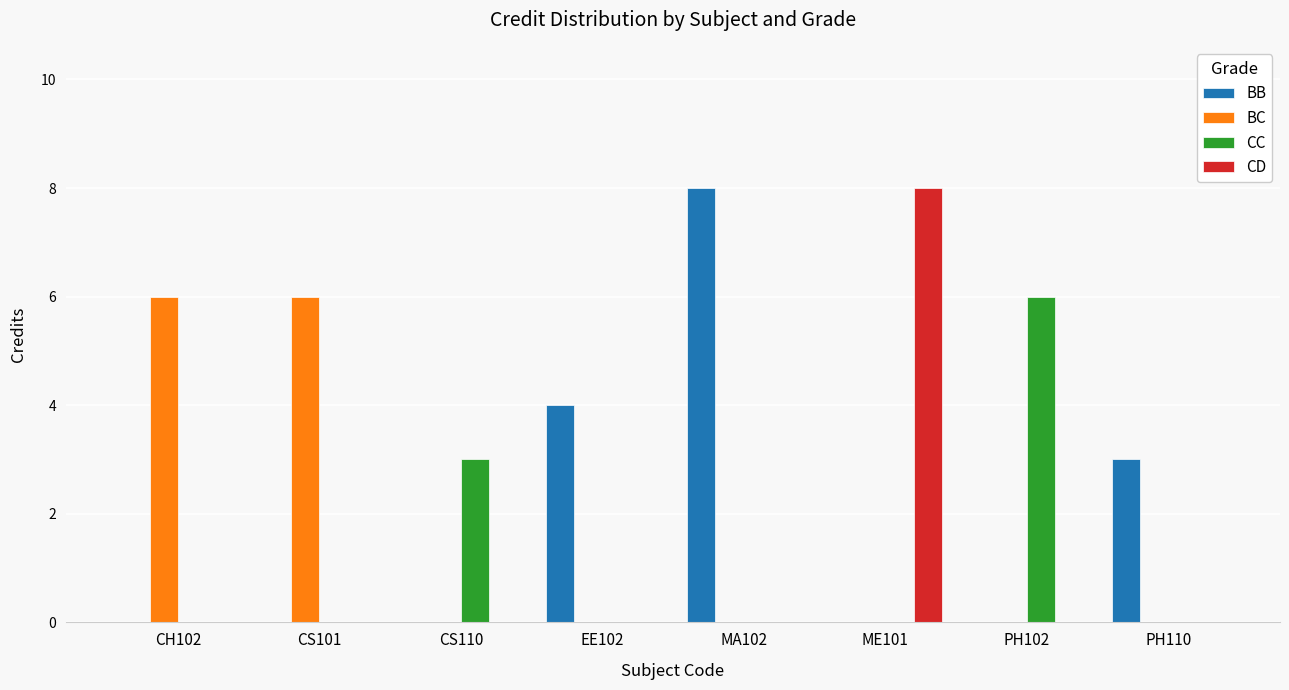

The value of BB at CS101 is 0. True or false?

True